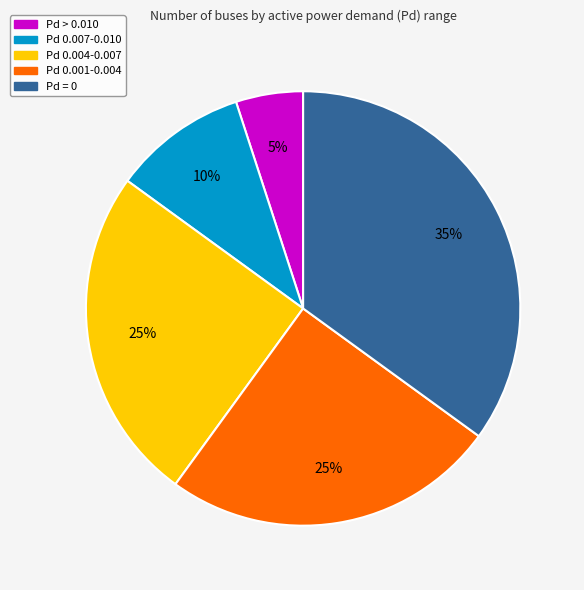

To the nearest percent, what is the difference between the largest and smallest slice percentages?

30%